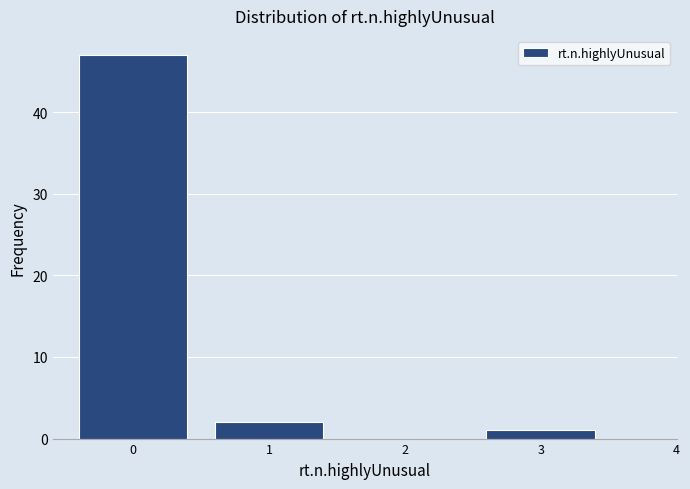

Reading left to right, list every bar in this chart as the range it spans on the x-axis followed by its height. The values are not printed on the chart, so give them approximately, as read against the axis.

-0.5 to 0.5: 47
0.5 to 1.5: 2
1.5 to 2.5: 0
2.5 to 3.5: 1